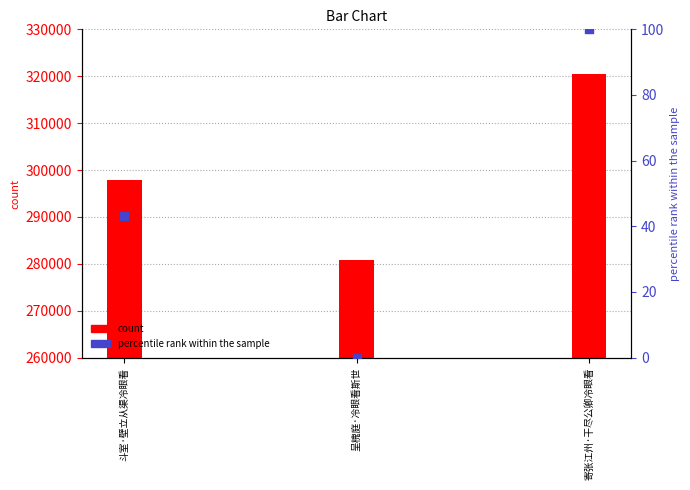

Is the value of col_0 at 斗室·壁立从渠冷眼看 greater than the value of percentile rank within the sample at 寄张江州·干尽公卿冷眼看?

Yes